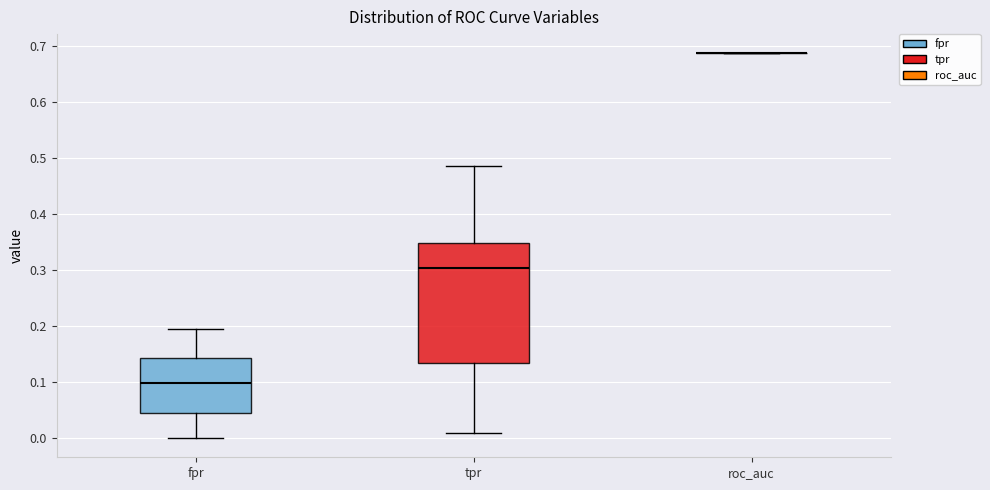

Where is the lower edge of the box for tpr on the y-axis? The values are not printed on the chart, so give them approximately, as read against the axis.

0.13